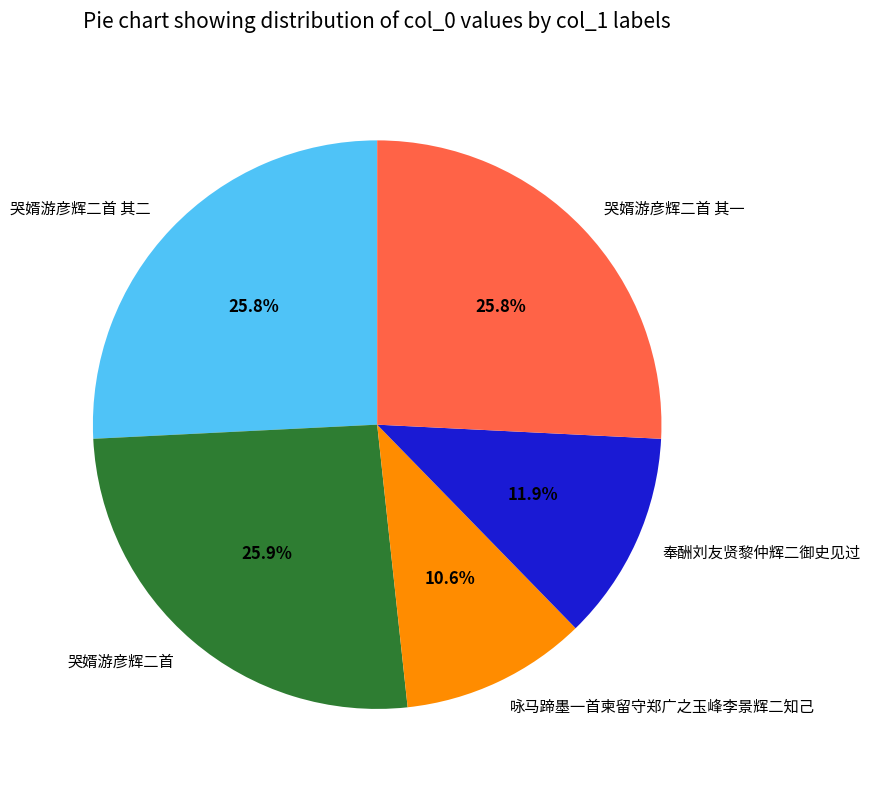

To the nearest percent, what is the average slice percentage?

20%